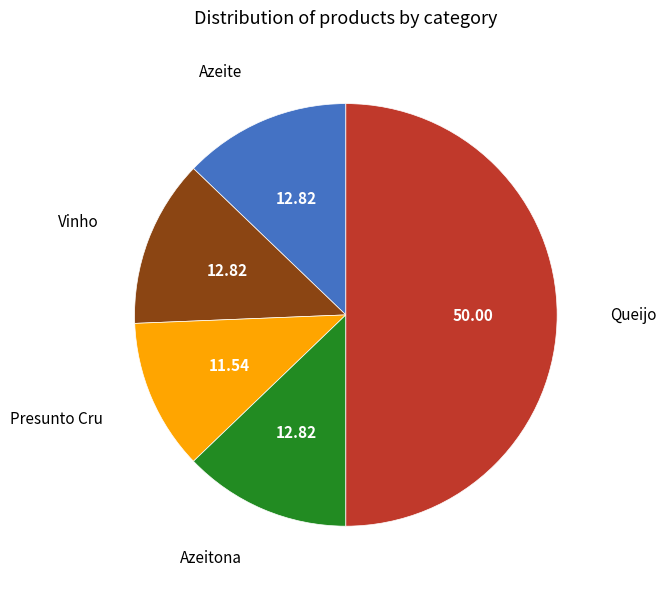

Is the sum of Vinho and Azeitona greater than half?

No